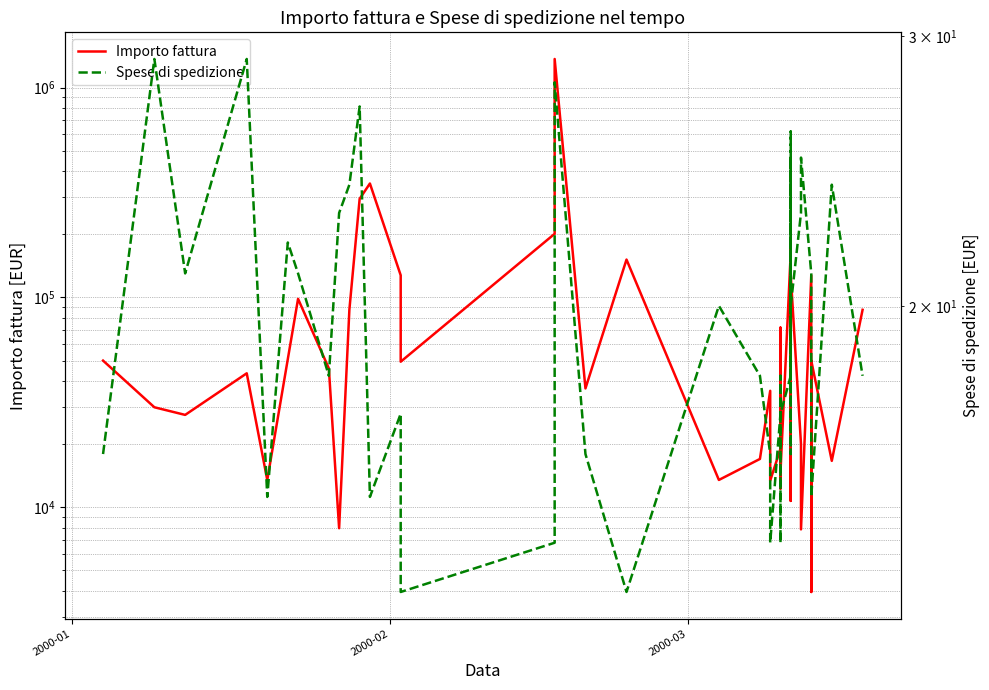

Which series has the largest range (max minus min)?

Importo fattura